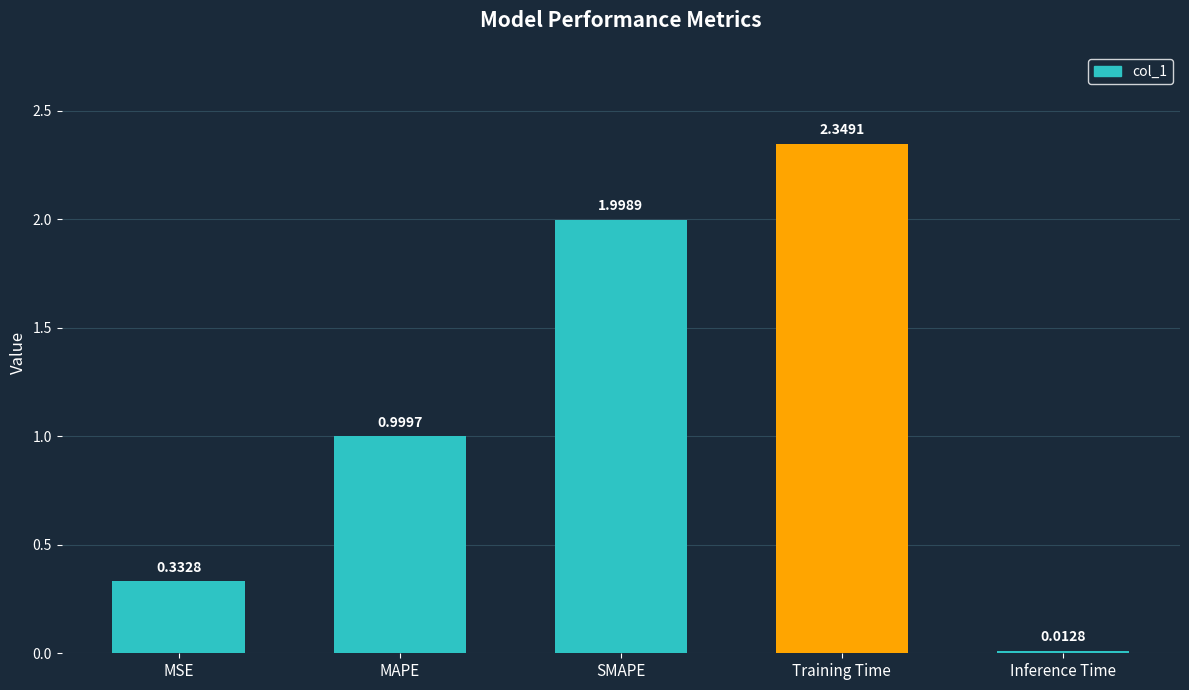

The chart shows a value of 0.2 at MSE. True or false?

False